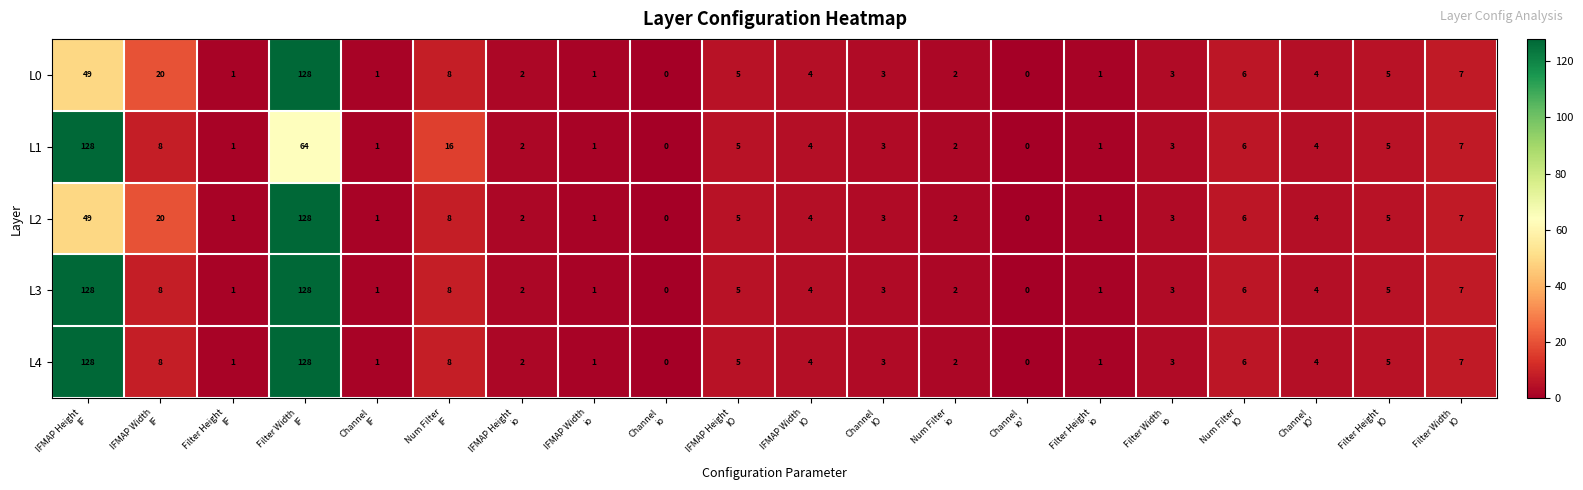

What is the maximum value for L2?

128